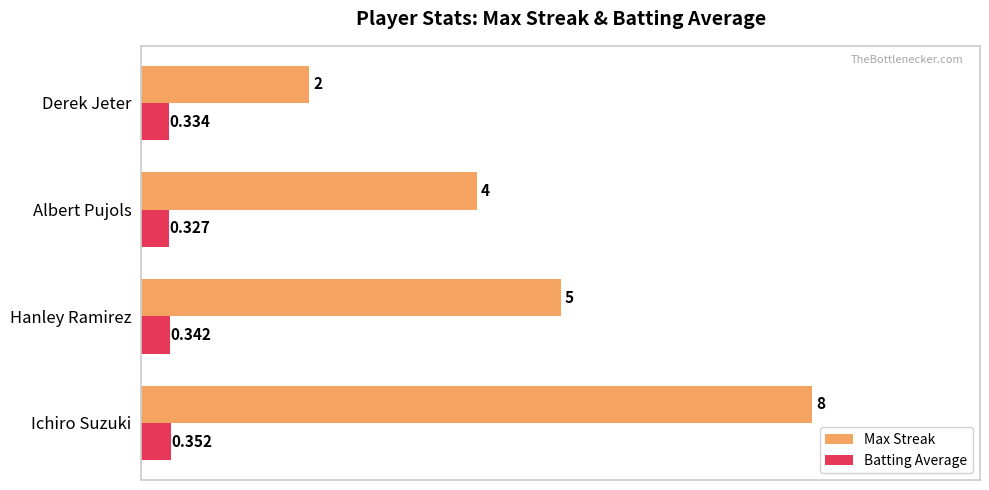

Is the value of Batting Average at Ichiro Suzuki greater than the value of Max Streak at Albert Pujols?

No